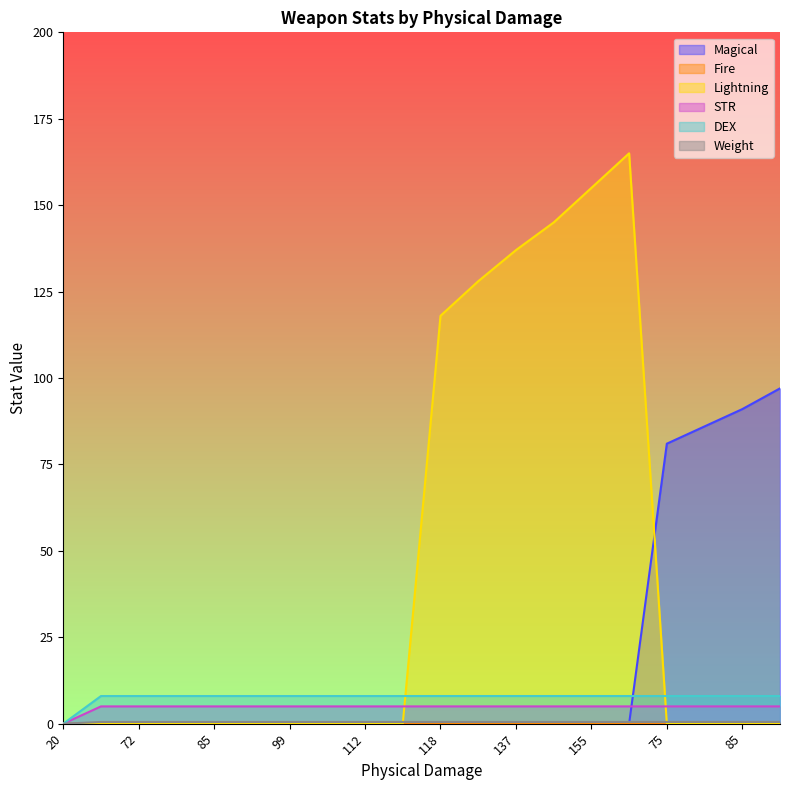

True or false: Weight and Lightning intersect in this chart.

True